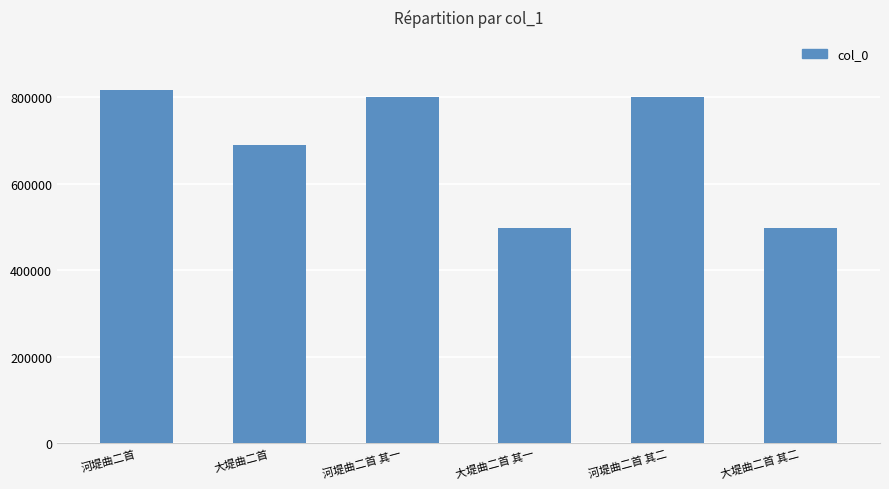

Is it true that the value at 大堤曲二首 is 1076853?

False